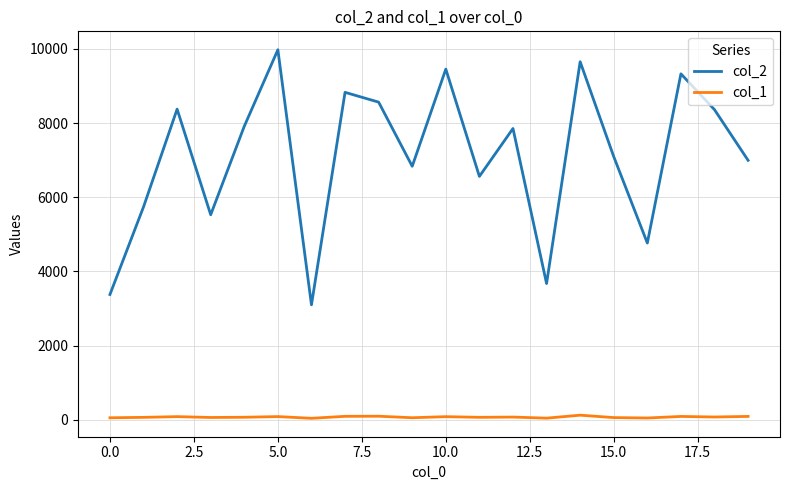

What are all the series names shown in the legend?

col_2, col_1